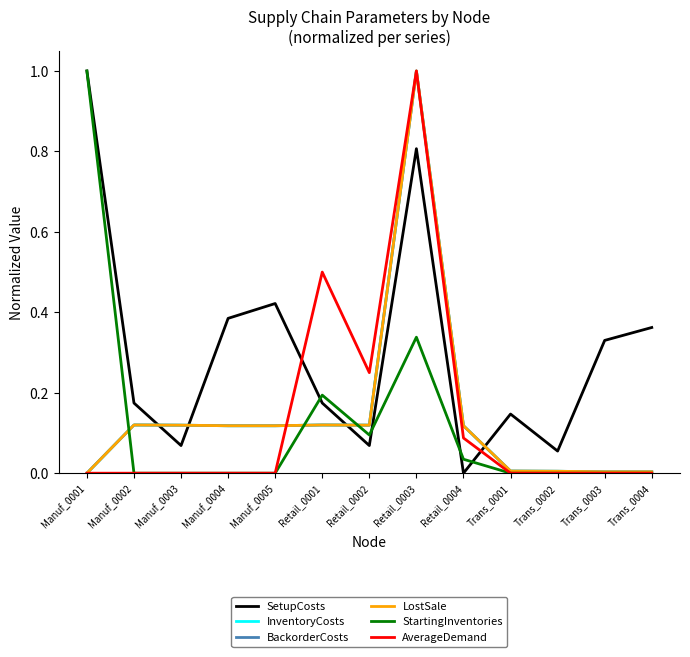

What position from the right is Trans_0001?

4